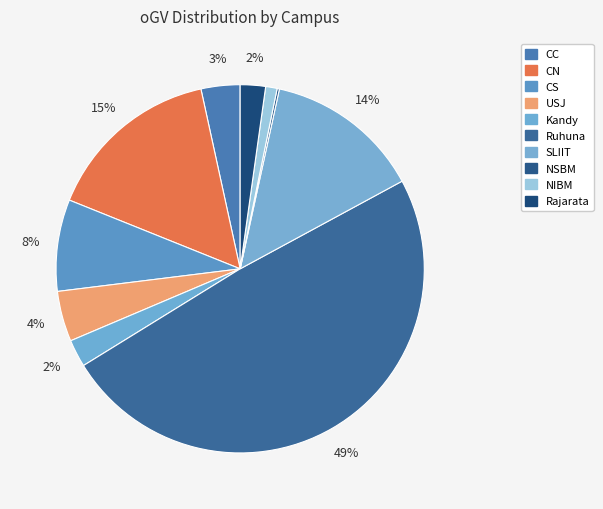

Which category has the biggest portion of the pie?

Ruhuna